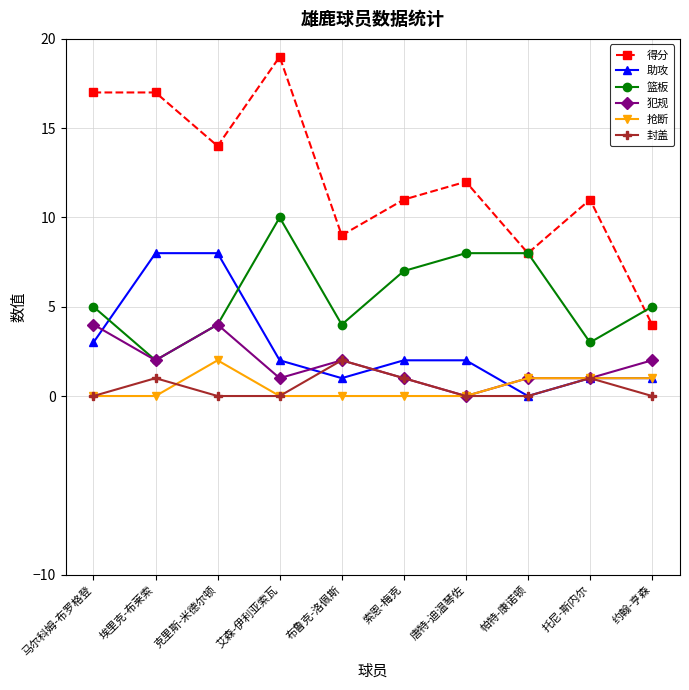

True or false: 得分 and 犯规 intersect in this chart.

False